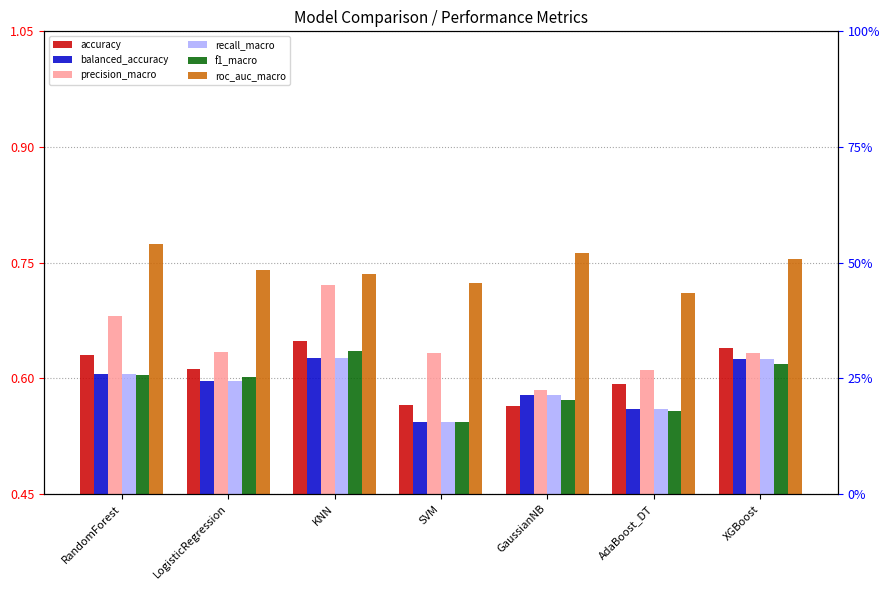

Which category has the highest value across all series?

RandomForest